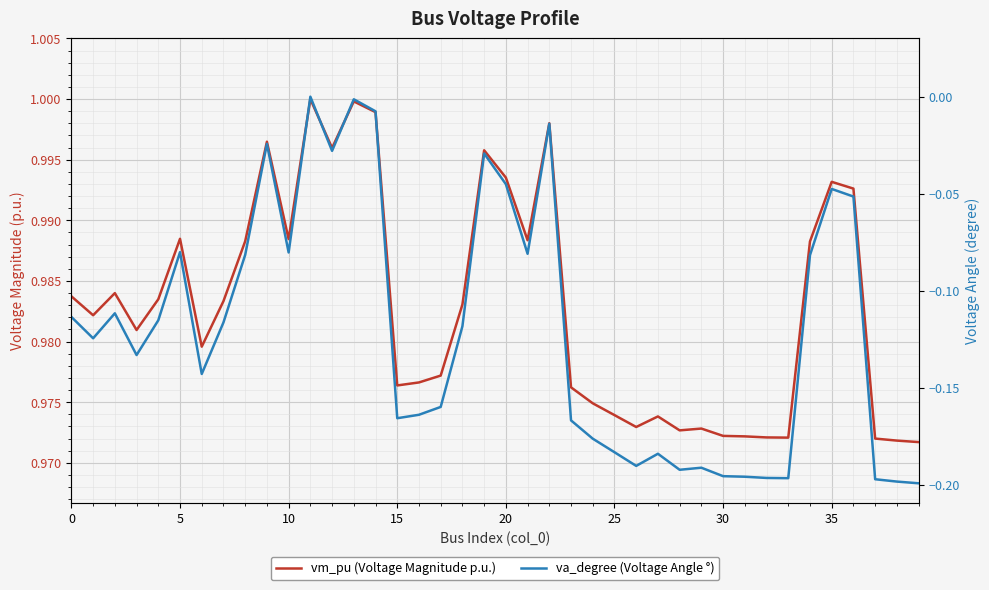

Reading right to left, list all the values displayed in this chart.

vm_pu (Voltage Magnitude p.u.): 1.0	1.0	1.0	1.0	1.0	1.0	1.0	1.0	1.0	1.0	1.0	1.0	1.0	1.0	1.0	1.0	1.0	1.0	1.0	1.0	1.0	1.0	1.0	1.0	1.0	1.0	1.0	1.0	1.0	1.0	1.0	1.0	1.0	1.0	1.0	1.0	1.0	1.0	1.0	1.0
va_degree (Voltage Angle °): -0.2	-0.2	-0.2	-0.1	-0.0	-0.1	-0.2	-0.2	-0.2	-0.2	-0.2	-0.2	-0.2	-0.2	-0.2	-0.2	-0.2	-0.0	-0.1	-0.0	-0.0	-0.1	-0.2	-0.2	-0.2	-0.0	-0.0	-0.0	0.0	-0.1	-0.0	-0.1	-0.1	-0.1	-0.1	-0.1	-0.1	-0.1	-0.1	-0.1